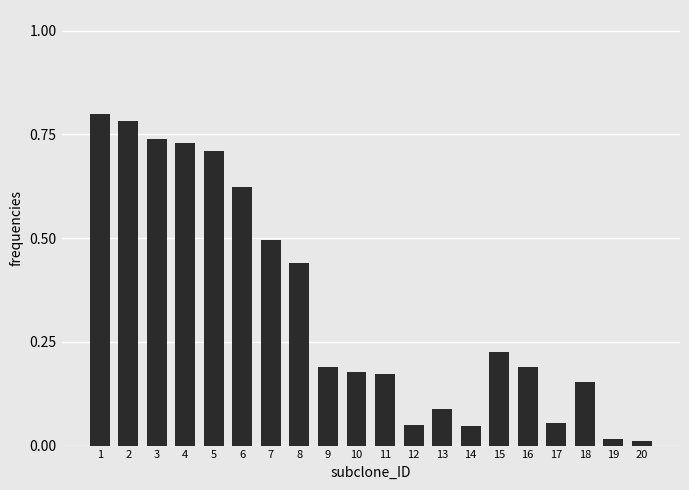

What is the value of the 7th bar from the left?

0.5